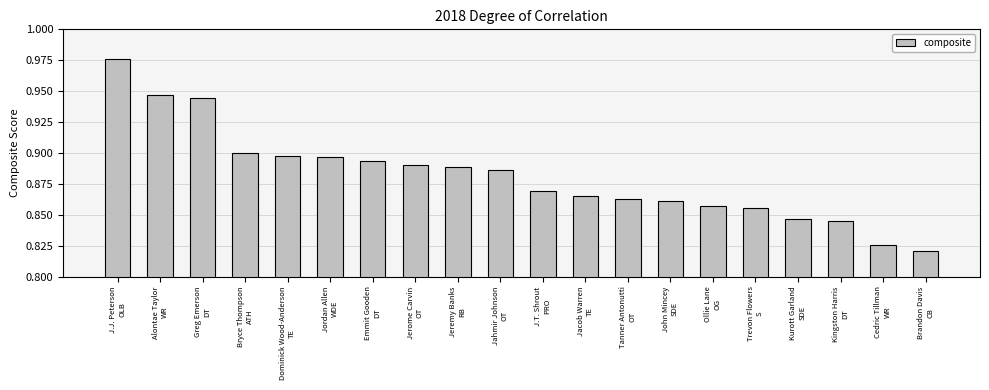

What is the sum of the values at Trevon Flowers
S and Ollie Lane
OG?

1.7